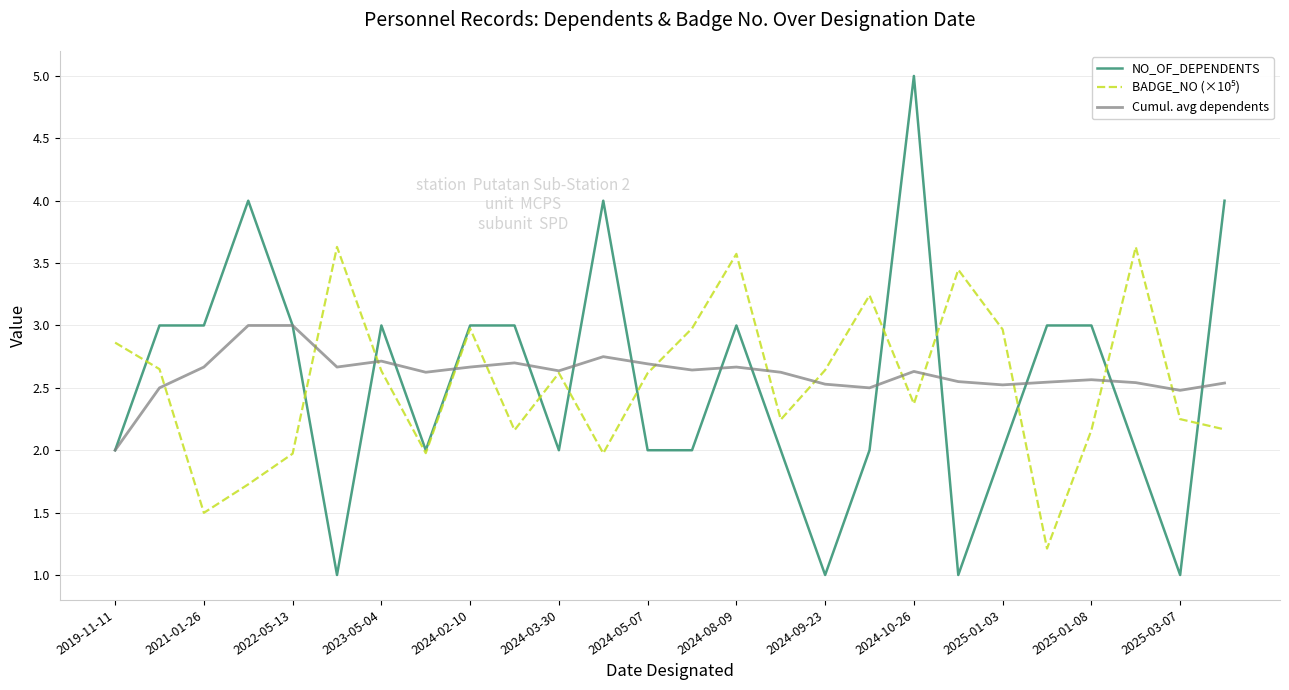

What is the greatest value displayed?

5.0